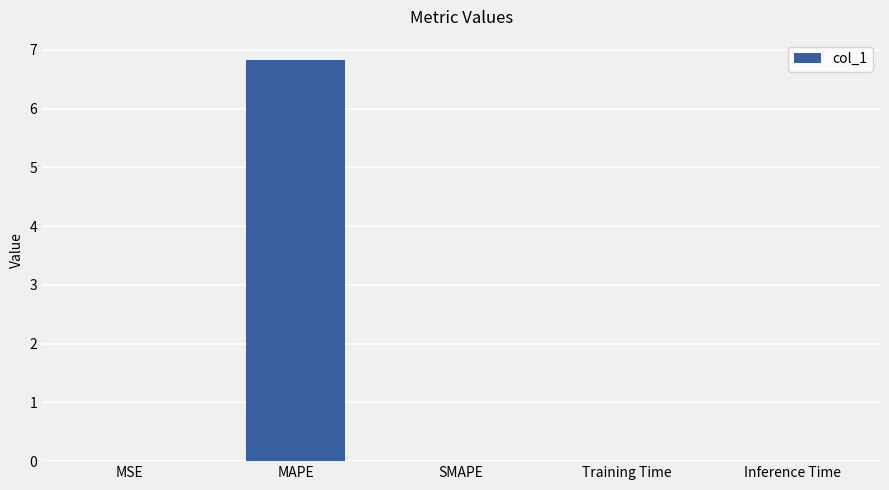

True or false: the data shows 0.0 at Inference Time.

True